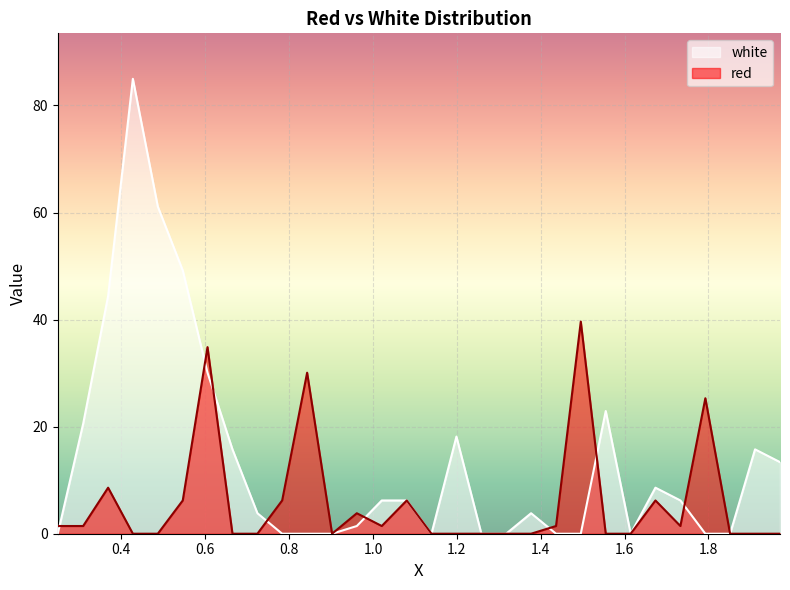

What is the greatest value displayed?

85.0